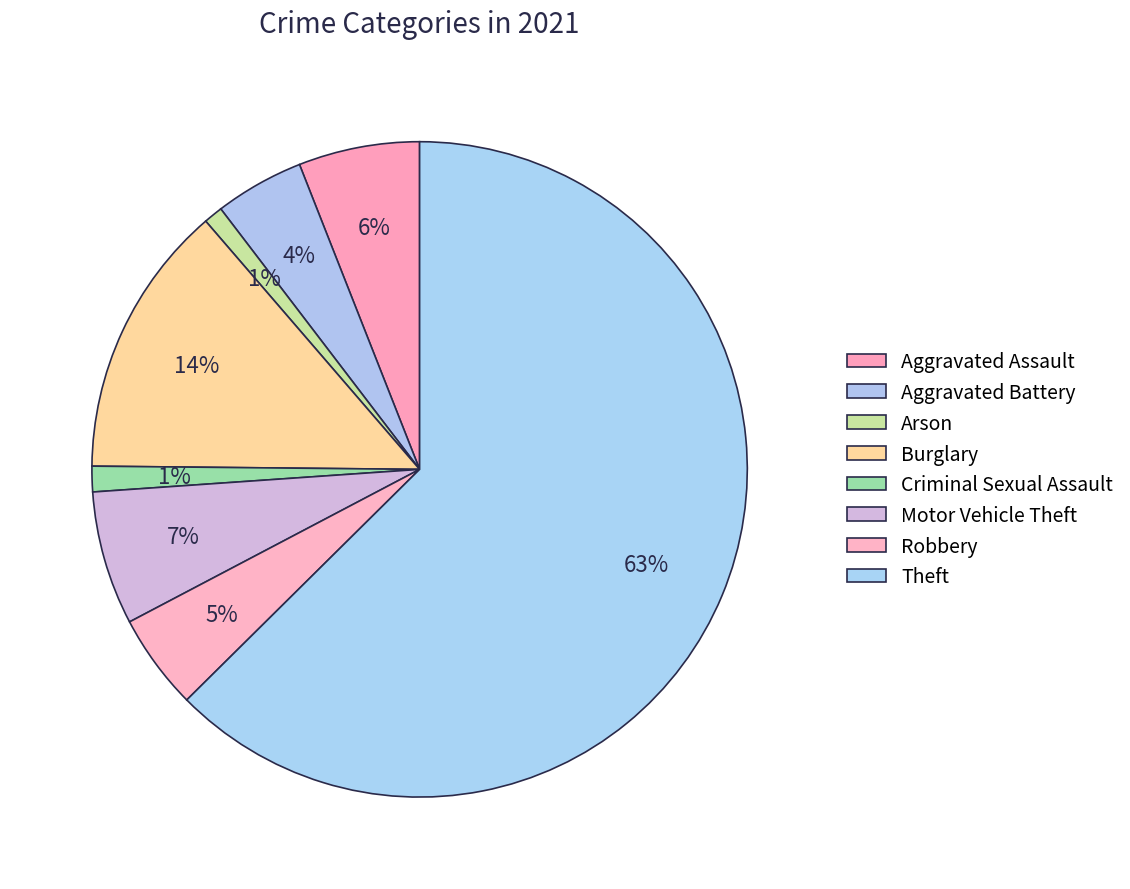

Count the number of slices in the pie.

8